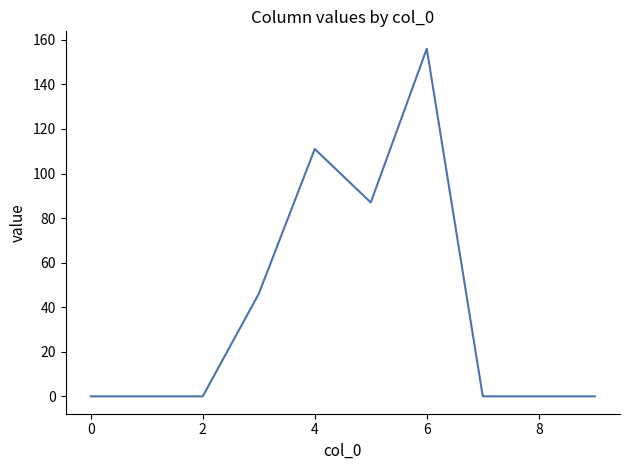

What is the greatest value displayed?

156